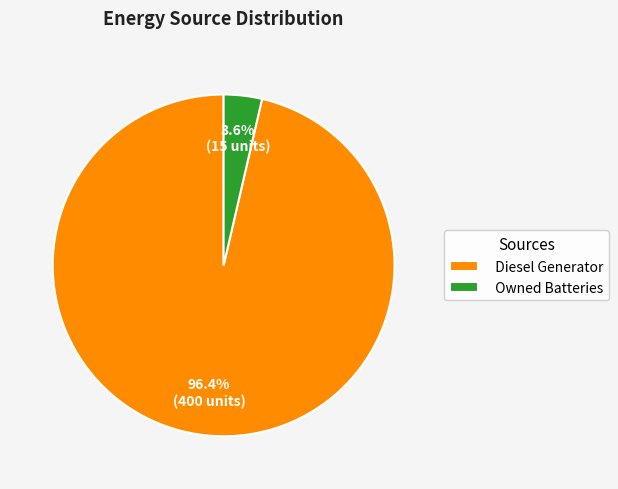

Between Diesel Generator and Owned Batteries, which is larger?

Diesel Generator